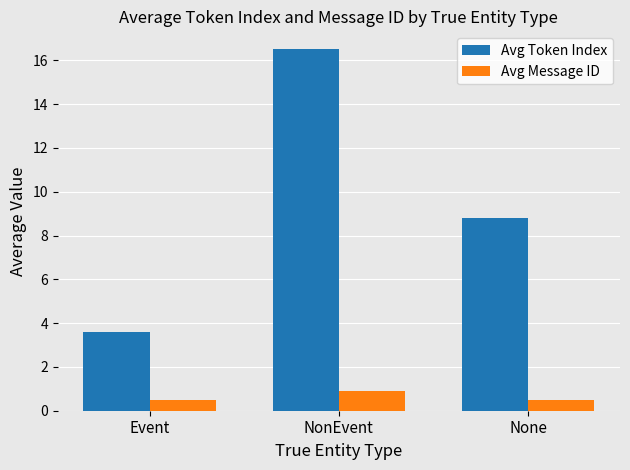

Reading right to left, what are all the values shown in this chart?

Avg Token Index: None=8.8	NonEvent=16.5	Event=3.6
Avg Message ID: None=0.5	NonEvent=0.9	Event=0.5